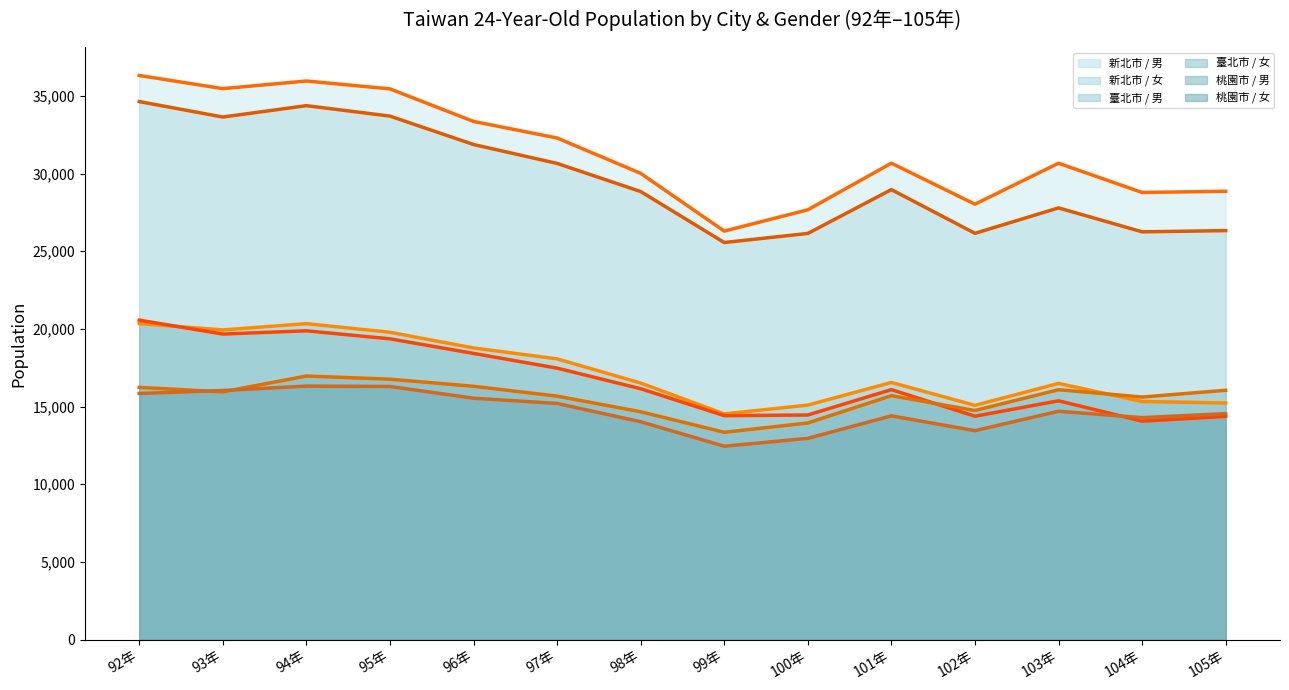

True or false: 臺北市 / 男 (trend) and 桃園市 / 女 (trend) intersect in this chart.

False